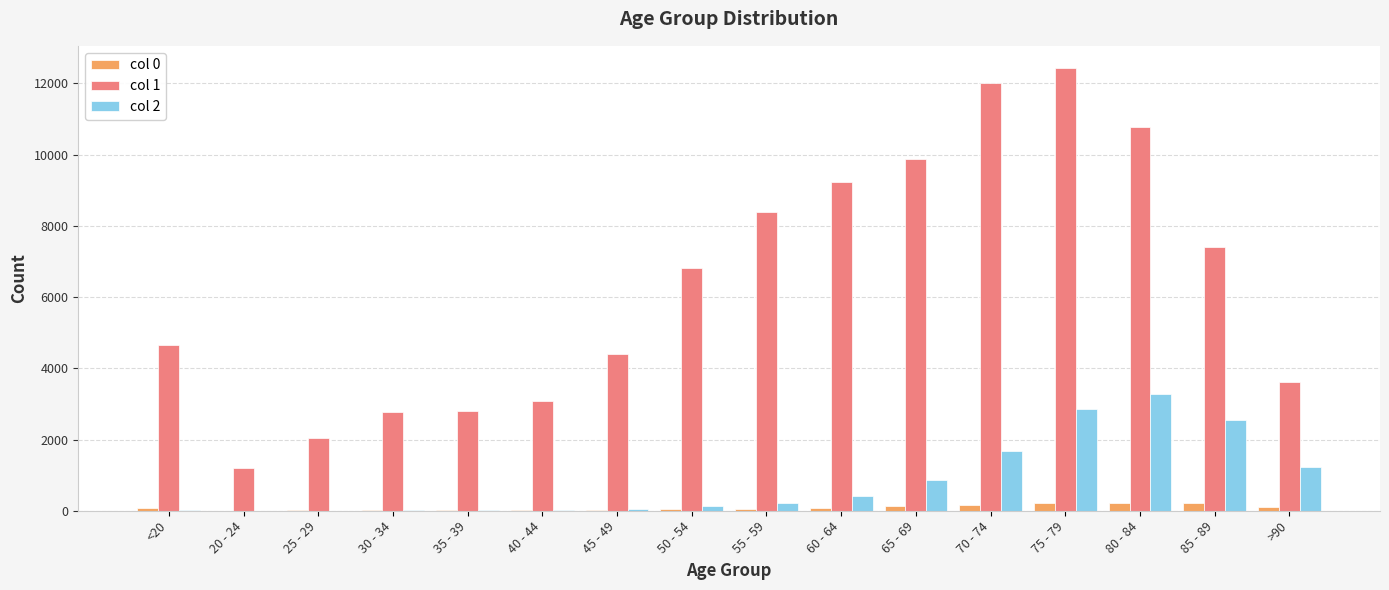

How many data points does each series have?

16